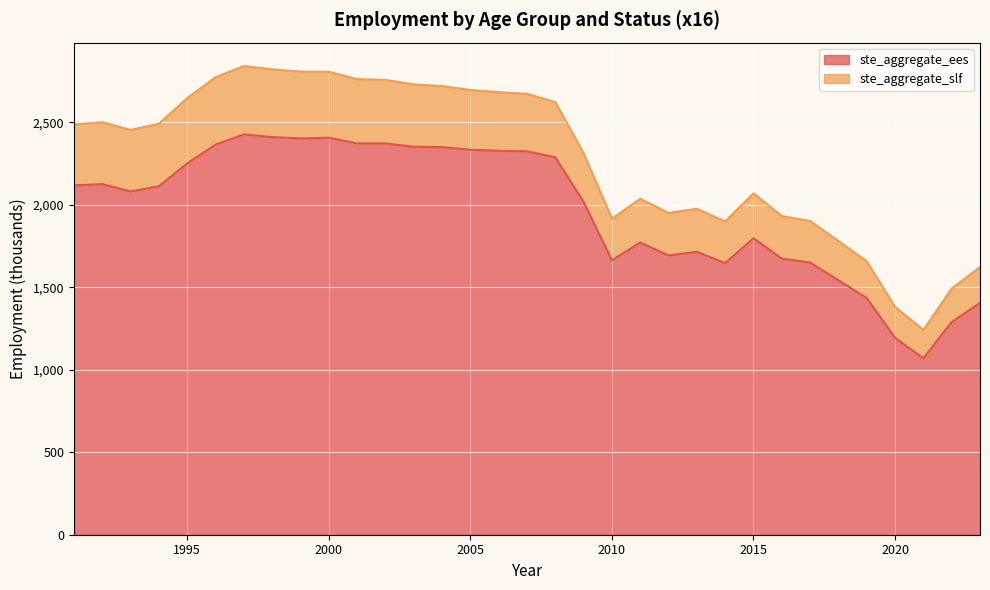

What is the change in value from 1996 to 2000?

+41.5